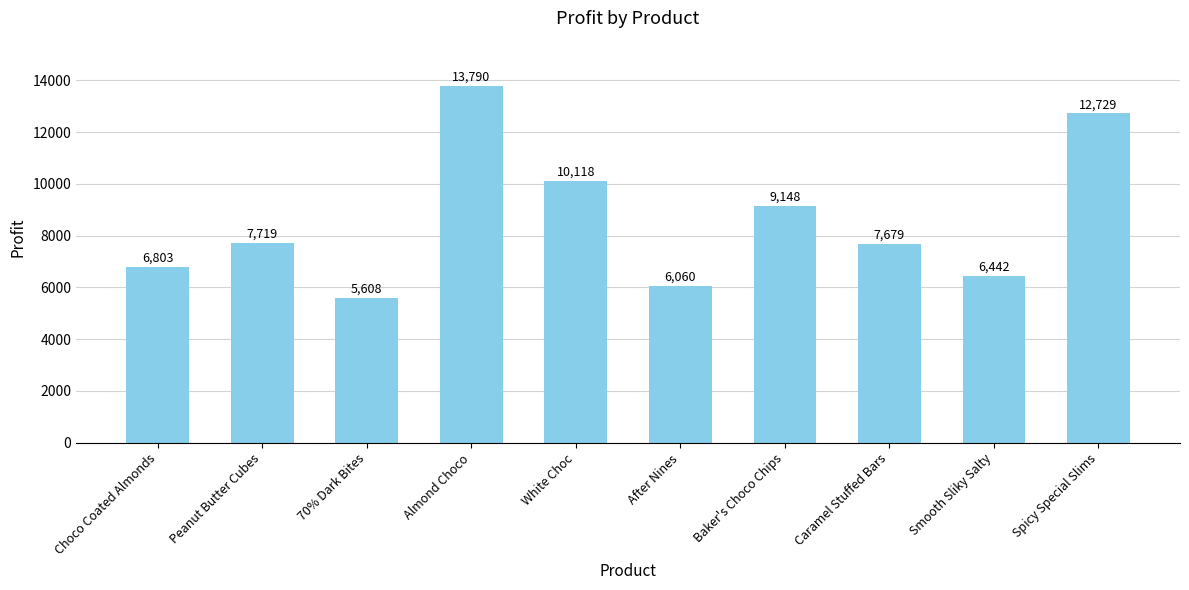

What is the approximate value at Baker's Choco Chips?

9147.6